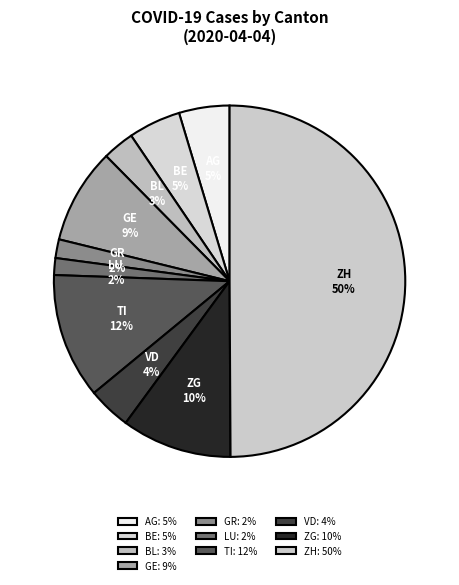

How many slices are in this pie chart?

10